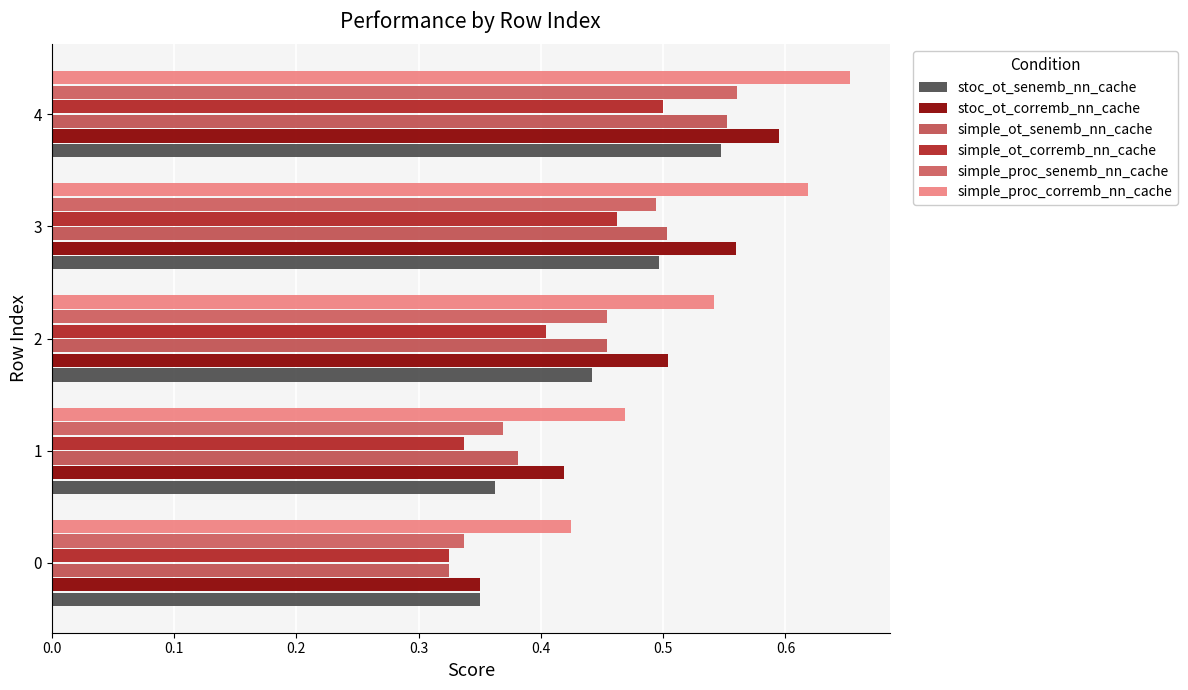

At which label does stoc_ot_corremb_nn_cache reach its peak?

4